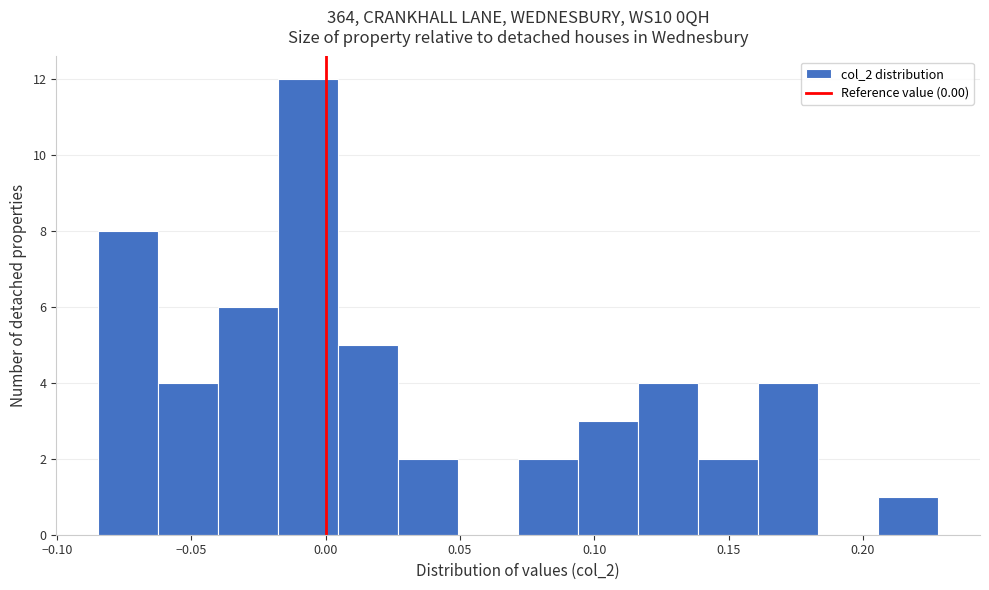

Reading left to right, transcribe this chart: for each bar, give the range it covers on the x-axis and its height. Neither the bar edges nor the heights are printed on the chart, so give them approximately, as read against the axes.

-0.085 to -0.060: 8
-0.060 to -0.040: 4
-0.040 to -0.020: 6
-0.020 to 0.005: 12
0.005 to 0.025: 5
0.025 to 0.050: 2
0.050 to 0.070: 0
0.070 to 0.095: 2
0.095 to 0.115: 3
0.115 to 0.140: 4
0.140 to 0.160: 2
0.160 to 0.185: 4
0.185 to 0.205: 0
0.205 to 0.230: 1